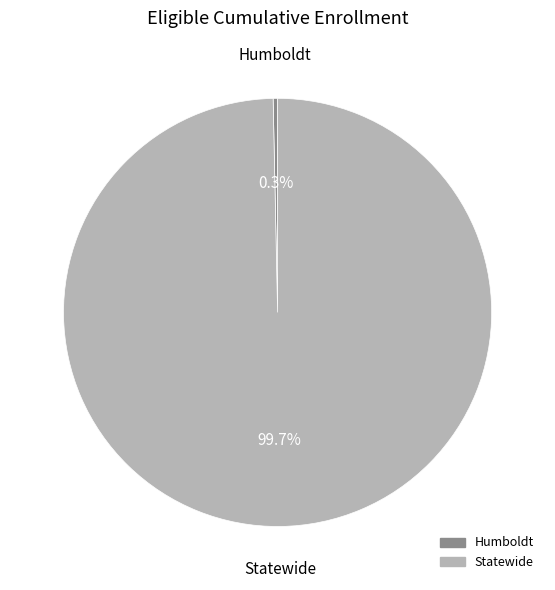

Which category has the biggest portion of the pie?

Statewide